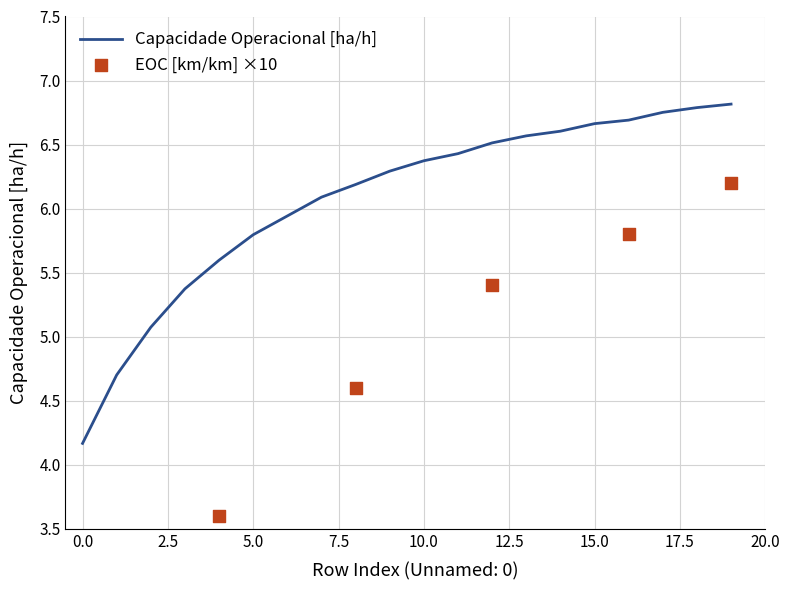

What is the minimum value for Capacidade Operacional [ha/h]?

4.2